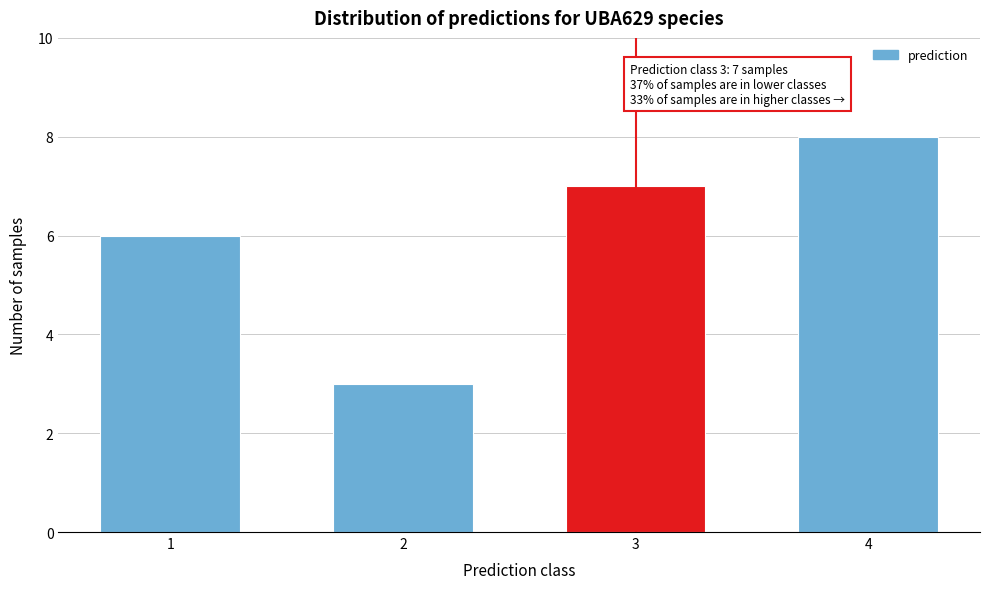

Reading right to left, transcribe all the data shown in this chart.

4=8	3=7	2=3	1=6